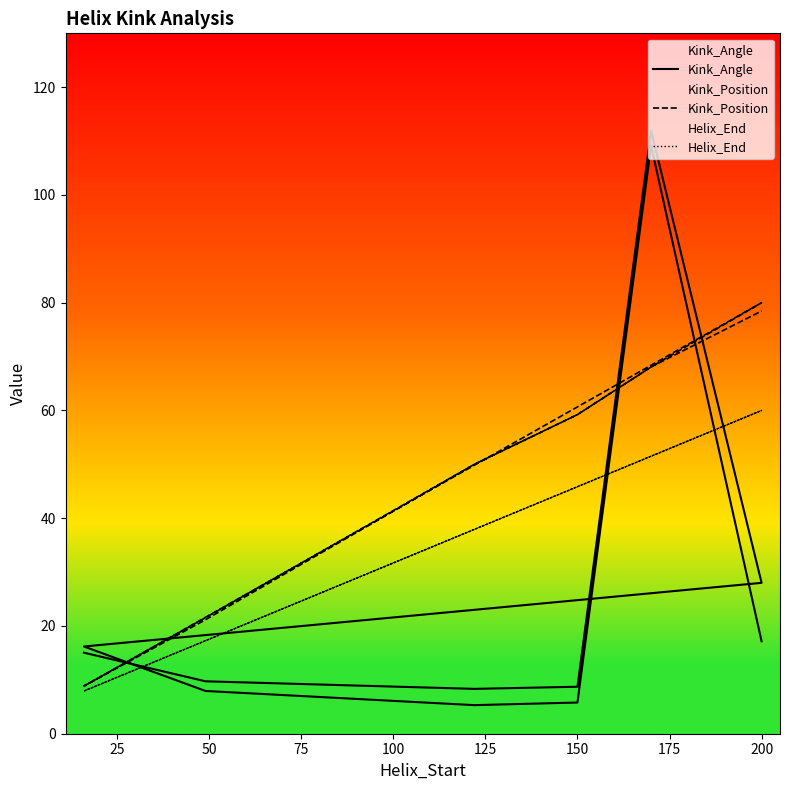

List the series in order of their overall mean, lowest first.

Kink_Angle, Helix_End, Kink_Position